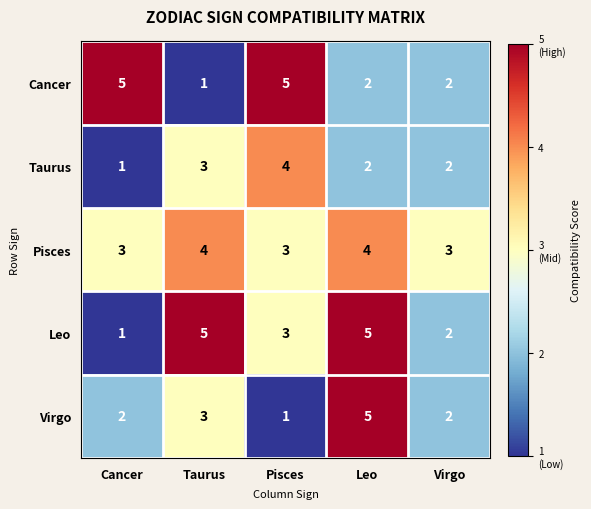

Rank the series by their average value, from highest to lowest.

Pisces, Leo, Cancer, Virgo, Taurus